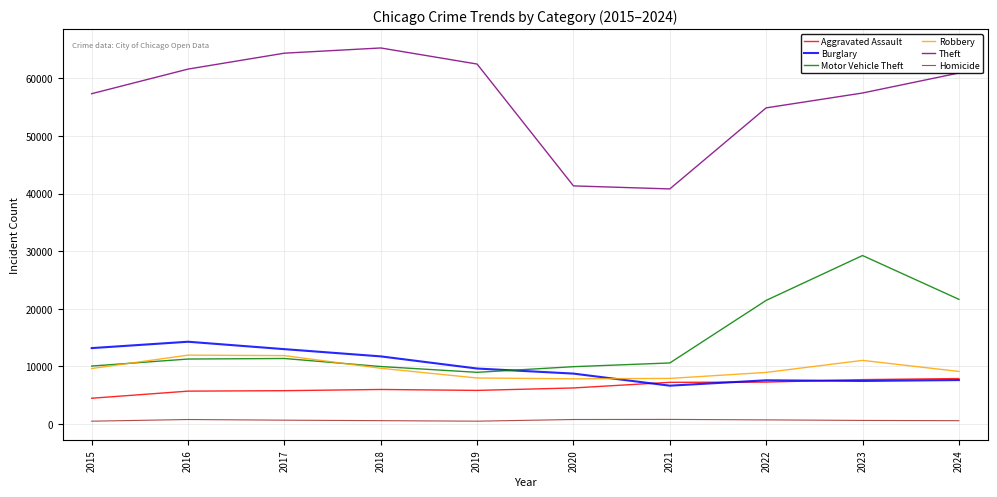

At which category does the chart reach its peak across all series?

2018